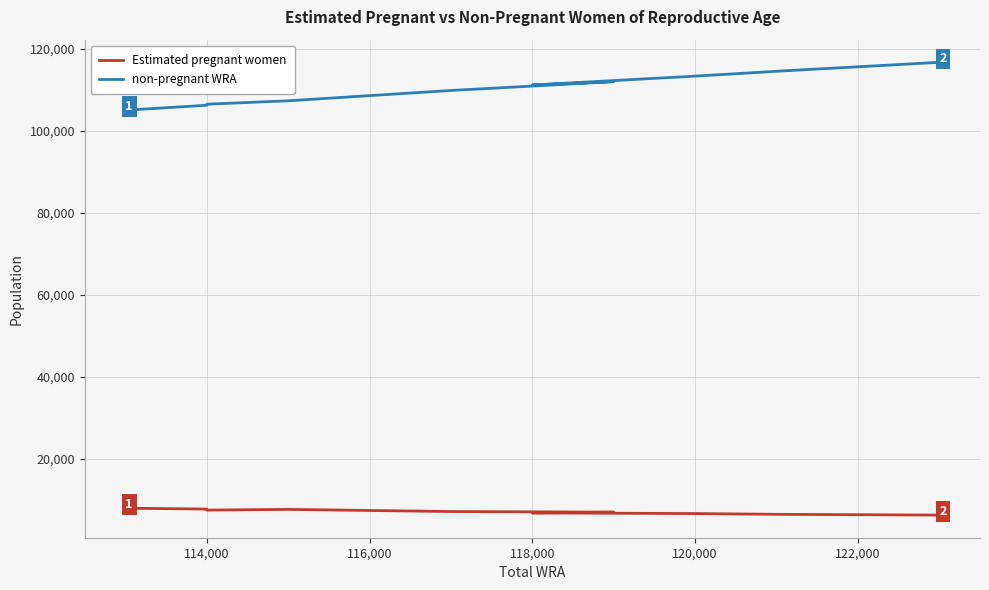

What are all the series names shown in the legend?

Estimated pregnant women, non-pregnant WRA